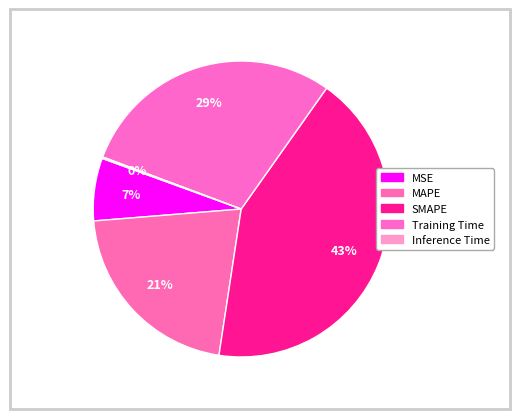

Is it true that SMAPE is 52% of the pie?

False